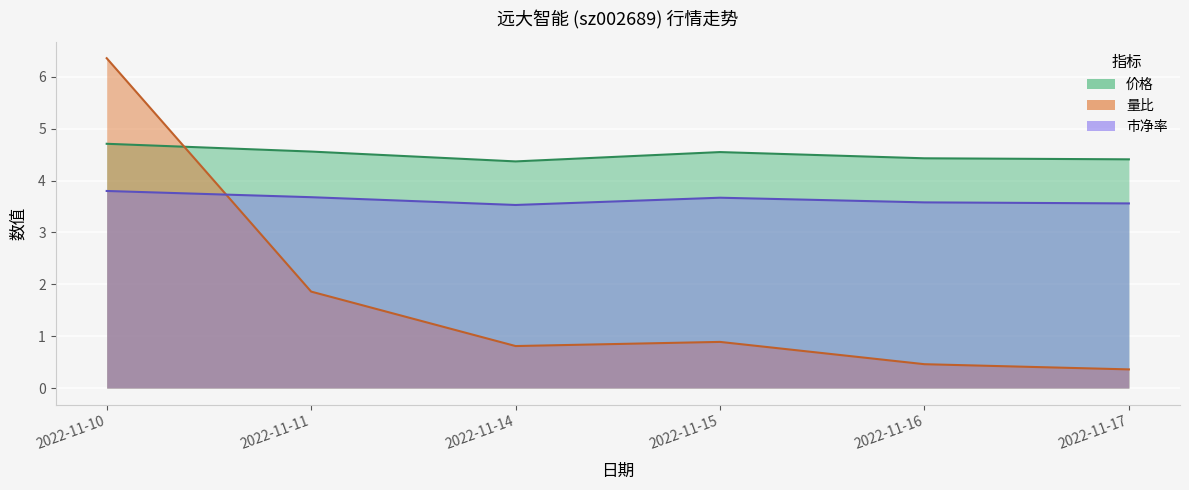

Reading left to right, extract all data points from this chart.

价格: 4.7	4.6	4.4	4.5	4.4	4.4
量比: 6.4	1.9	0.8	0.9	0.5	0.4
市净率: 3.8	3.7	3.5	3.7	3.6	3.6